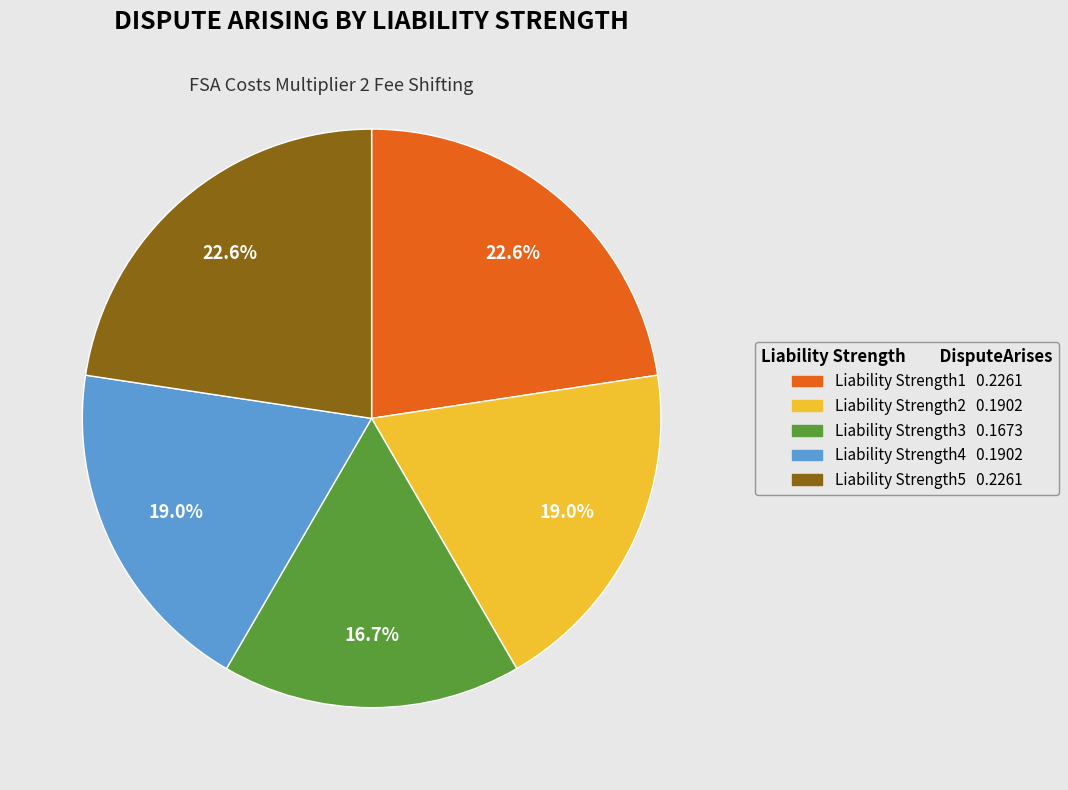

Which slice is the smallest?

Liability Strength3